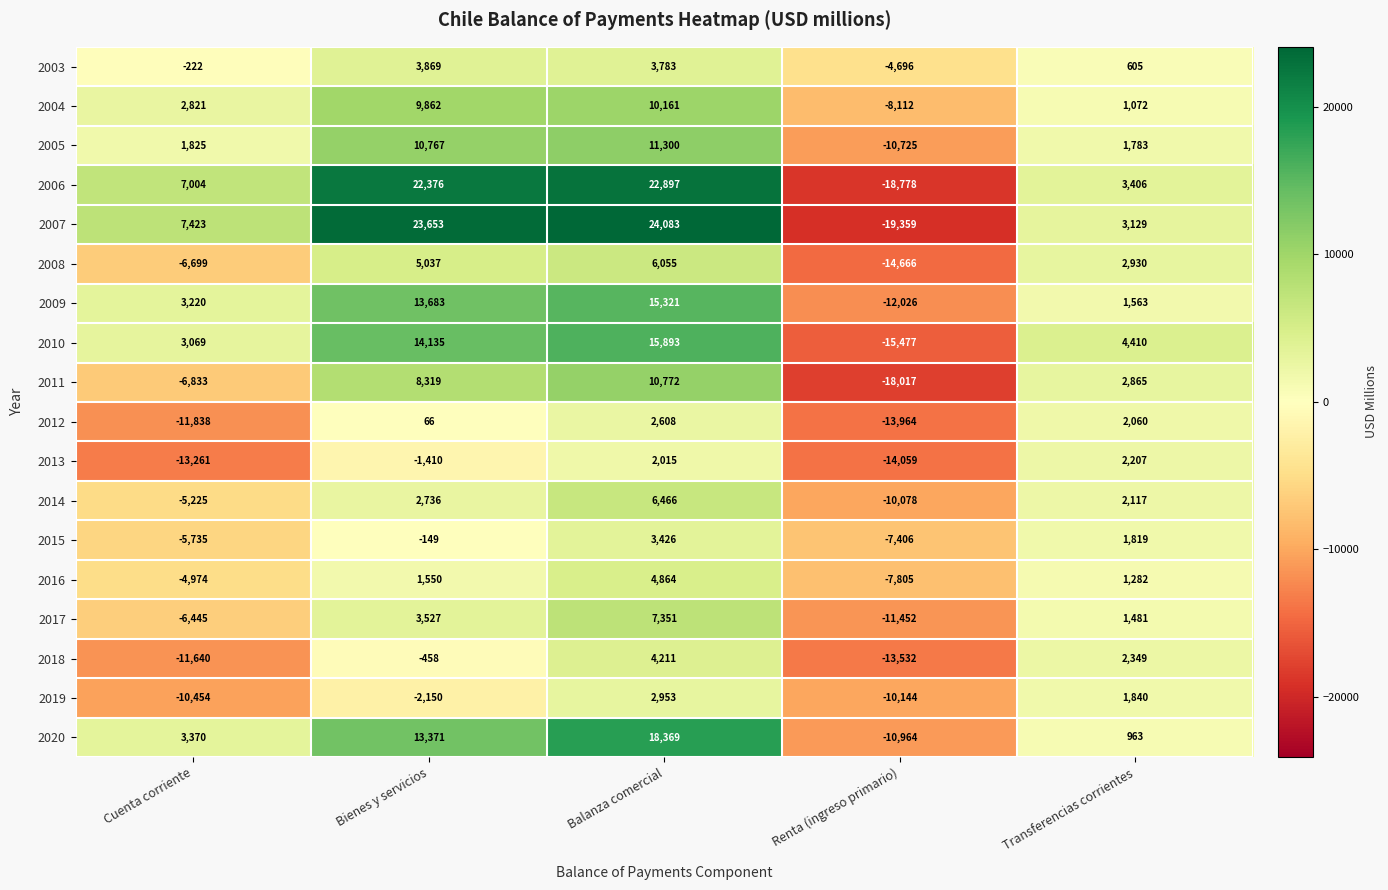

What is the approximate value of 2018 at Cuenta corriente, to the nearest 10?

-11640